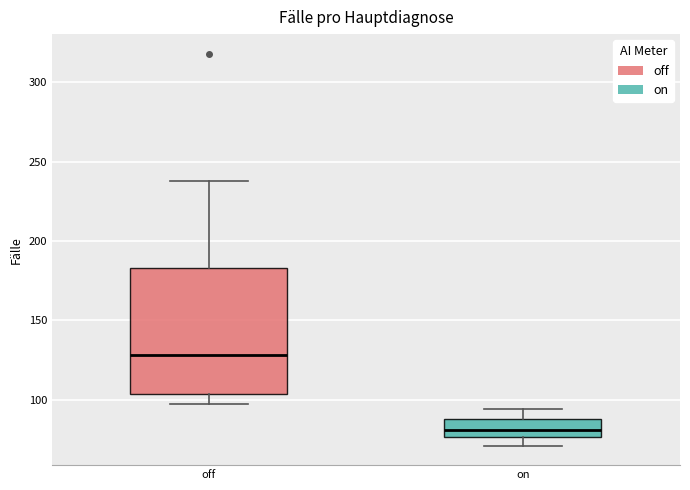

Where does the upper whisker of the box for off end on the y-axis? The values are not printed on the chart, so give them approximately, as read against the axis.

240